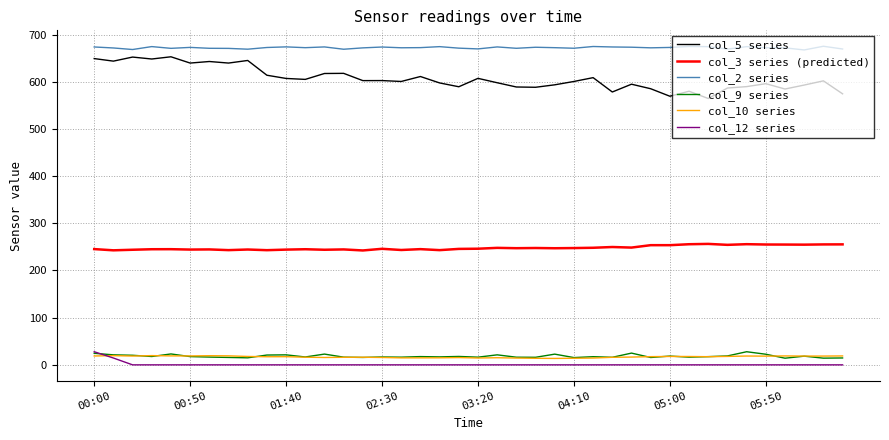

Which series has the widest spread of values?

col_5 series